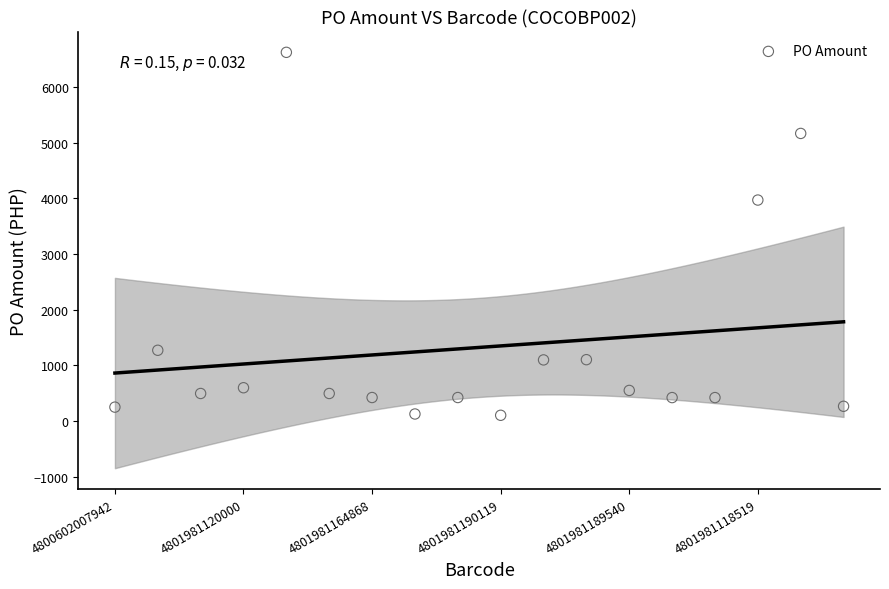

What Y value in the scatter plot is closest to 3363?

3969.8